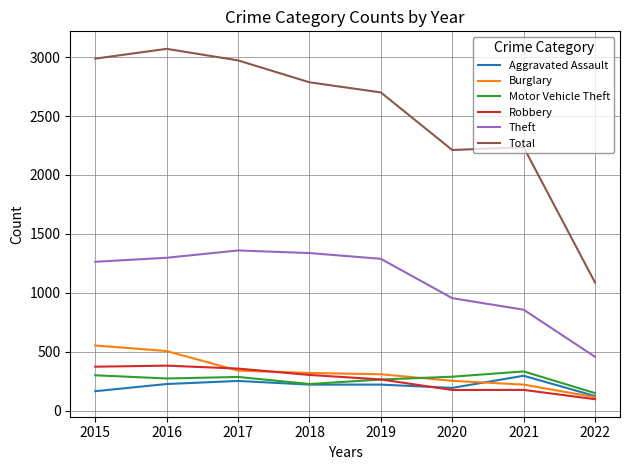

The Total series shows 2988 at 2015. True or false?

True